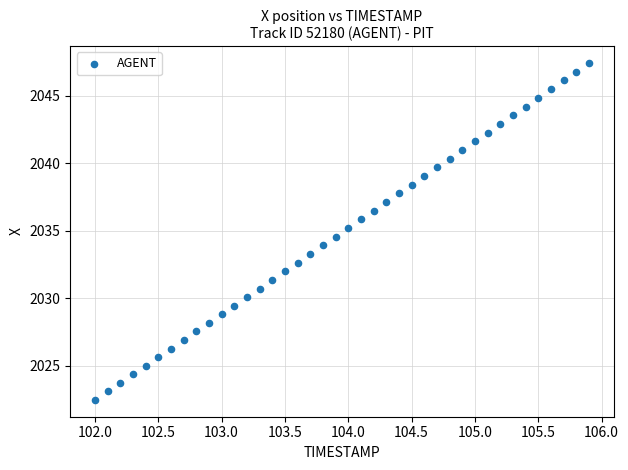

What is the range of X values (max minus min)?

3.9